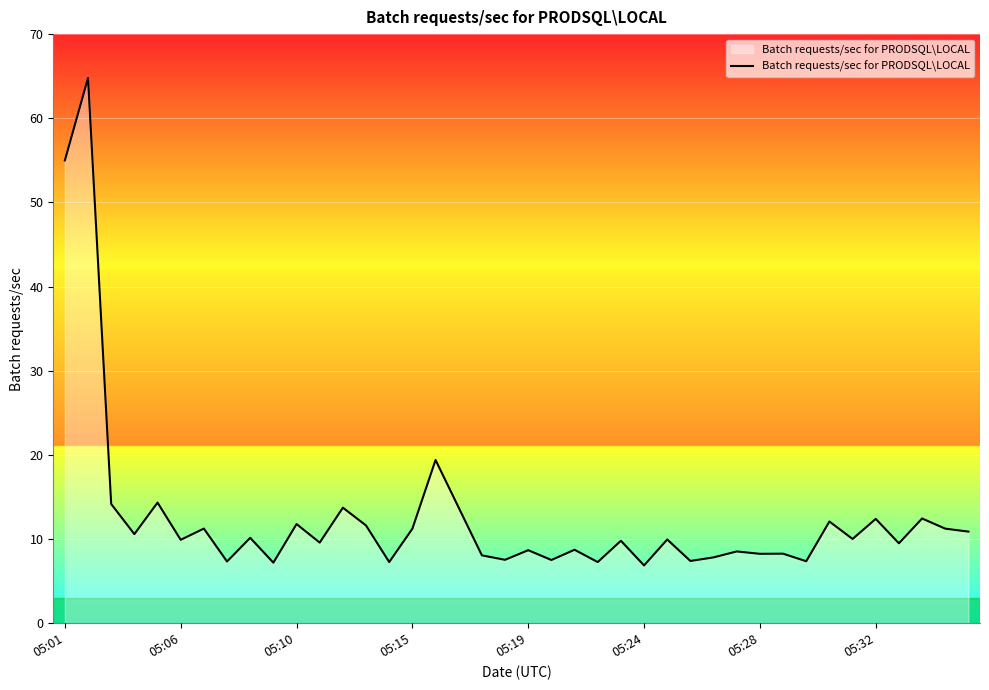

What is the minimum value shown in the chart?

6.9